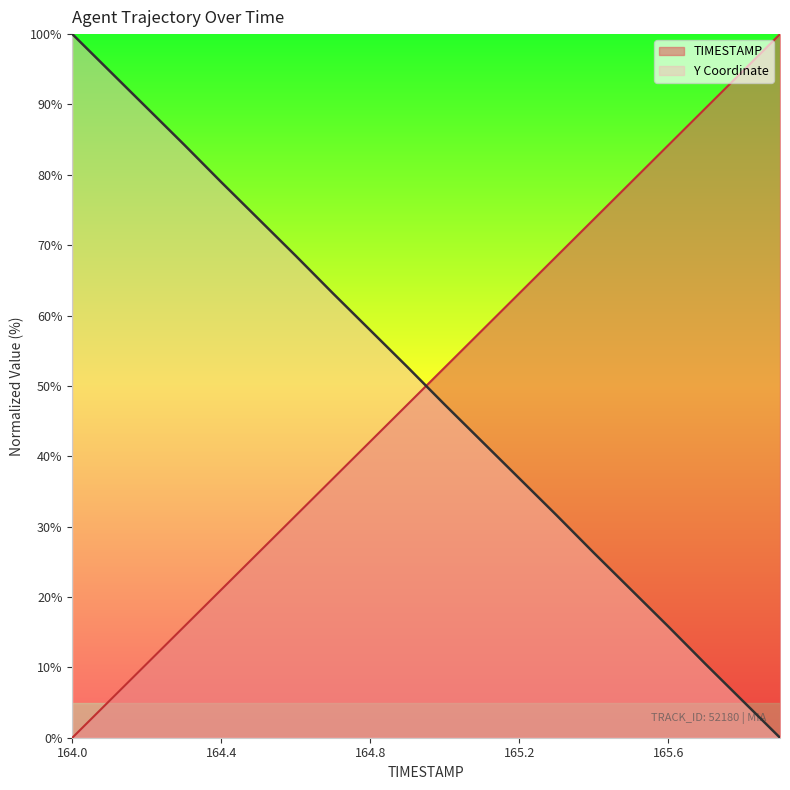

What is the greatest value displayed?

100.0